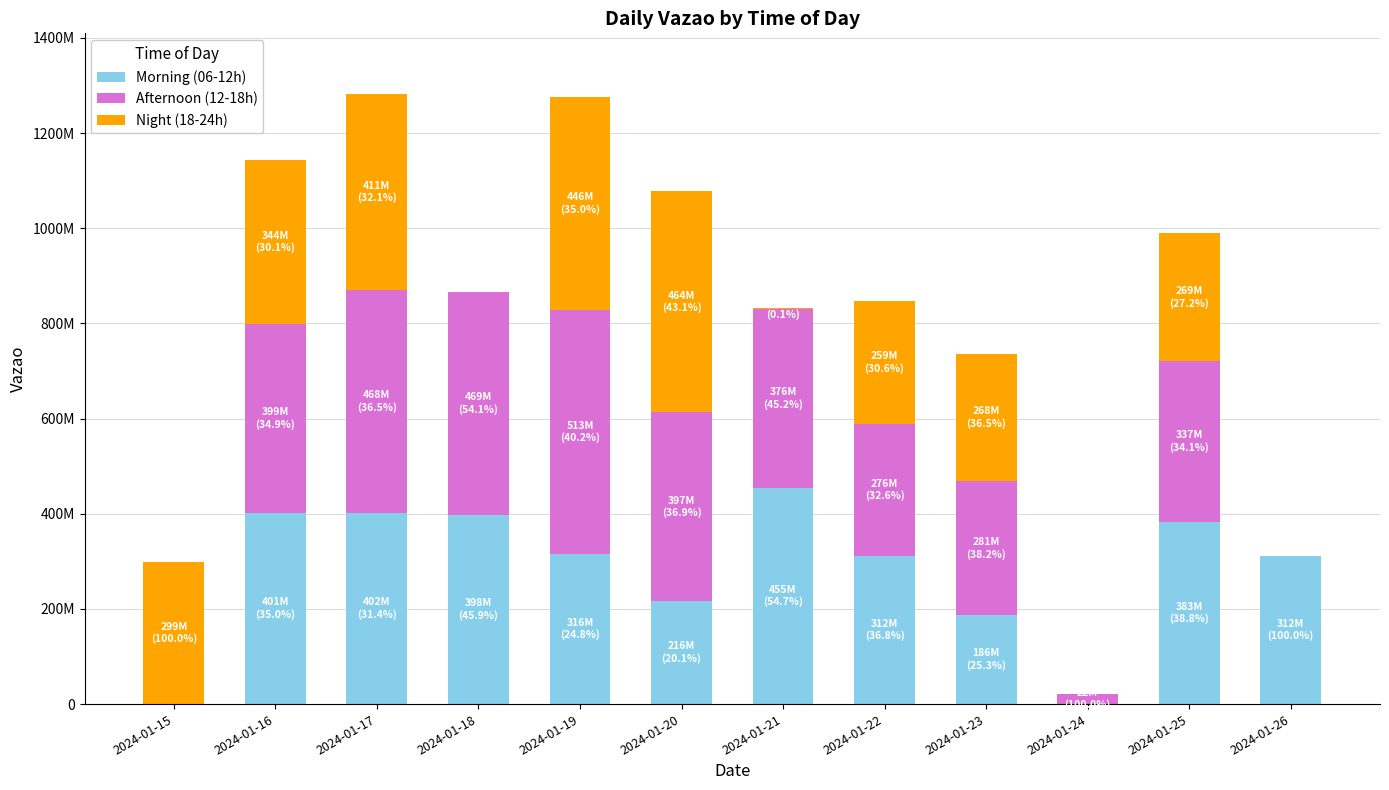

What are all the series names shown in the legend?

Morning (06-12h), Afternoon (12-18h), Night (18-24h)